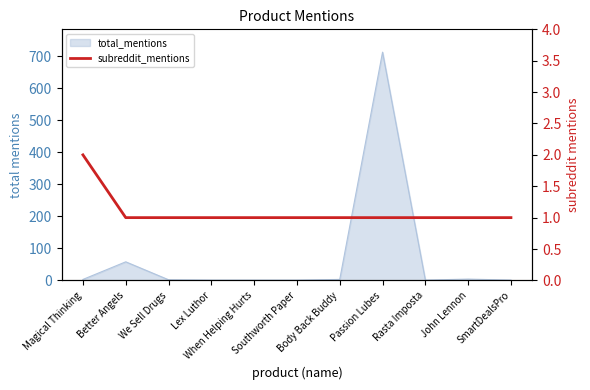

Where is the data nearest to the value 1?

Better Angels